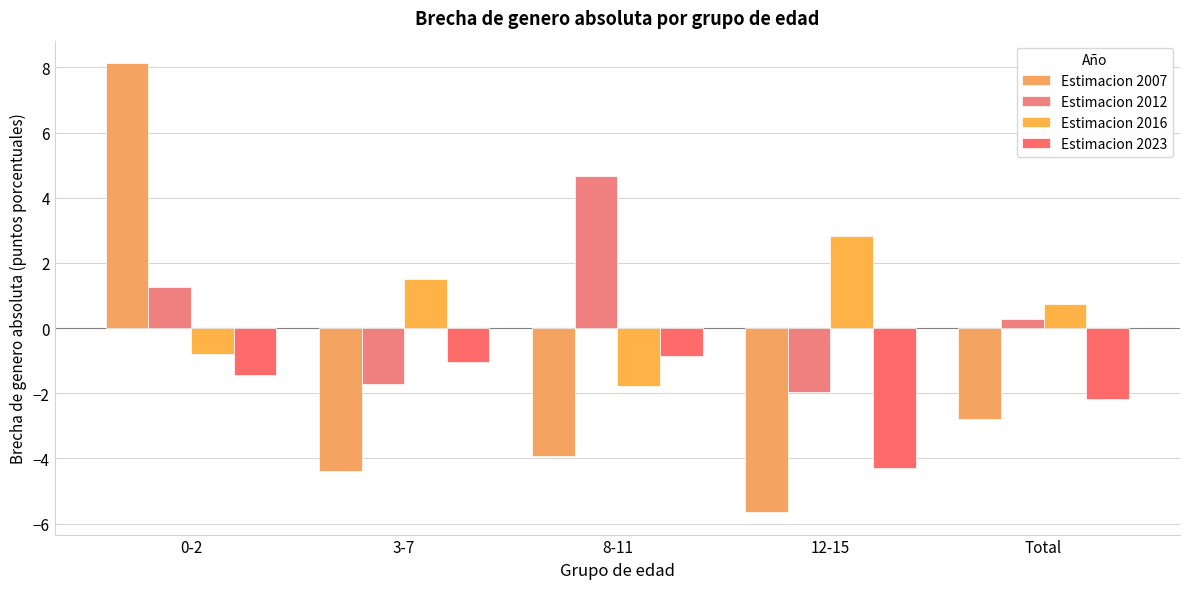

Reading left to right, list all the values displayed in this chart.

Estimacion 2007: 8.1	-4.4	-3.9	-5.6	-2.8
Estimacion 2012: 1.3	-1.7	4.7	-2.0	0.3
Estimacion 2016: -0.8	1.5	-1.8	2.8	0.7
Estimacion 2023: -1.5	-1.0	-0.9	-4.3	-2.2